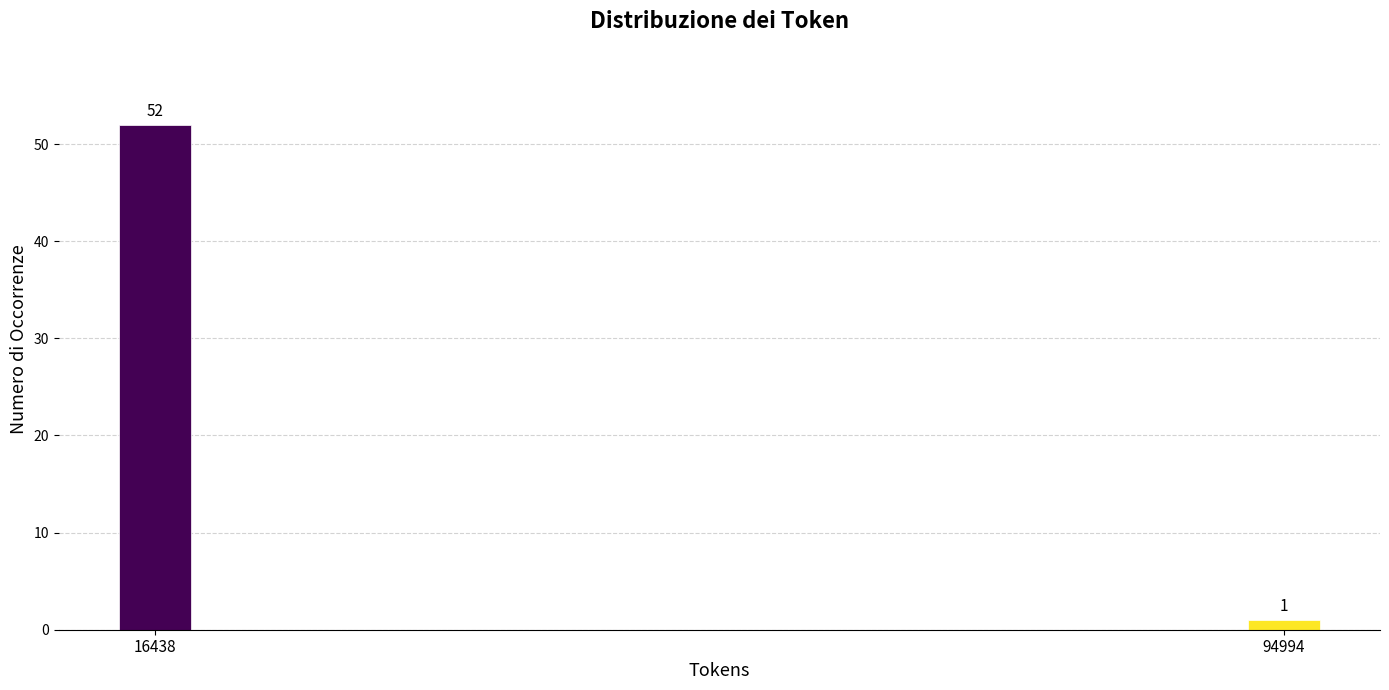

Reading left to right, list all the values displayed in this chart.

52	1